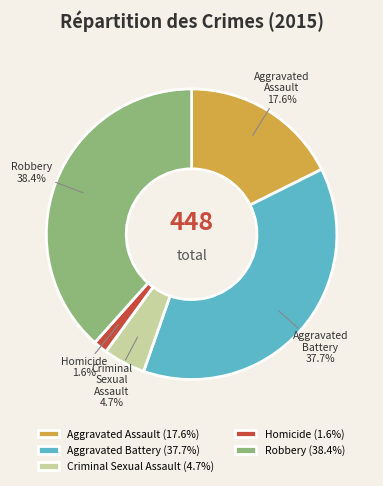

What is the smallest slice in the pie chart?

Homicide